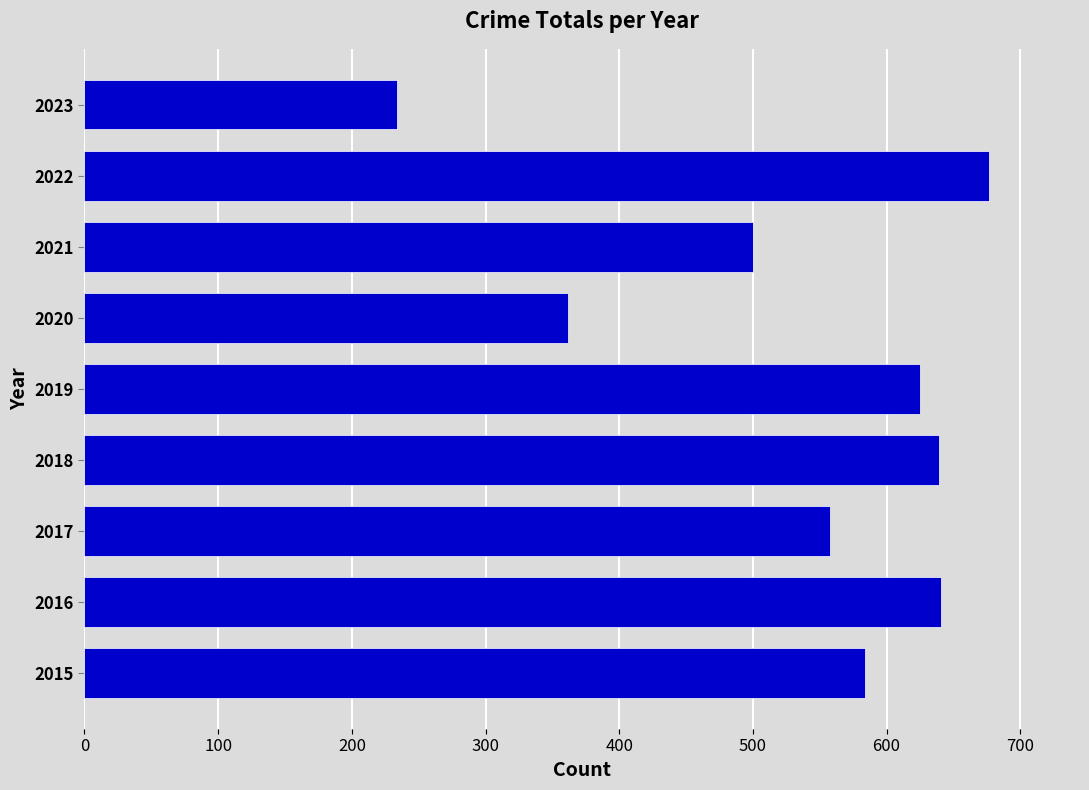

What is the difference between the maximum and minimum values?

443